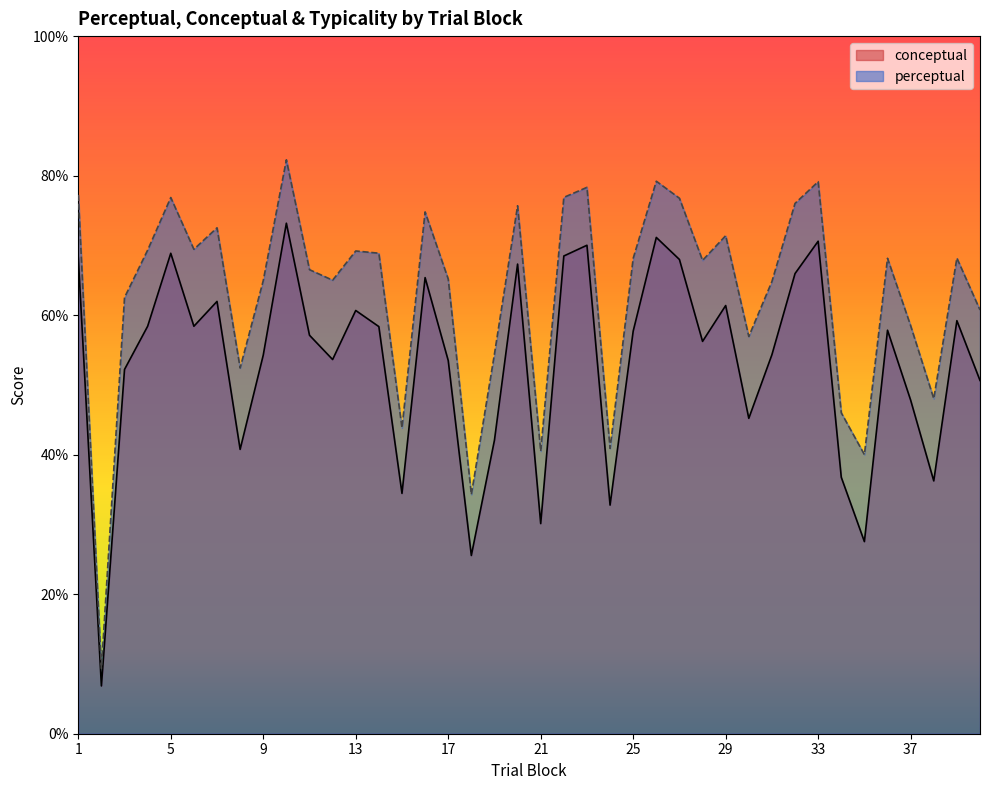

At which category is the sum across all series the highest?

10